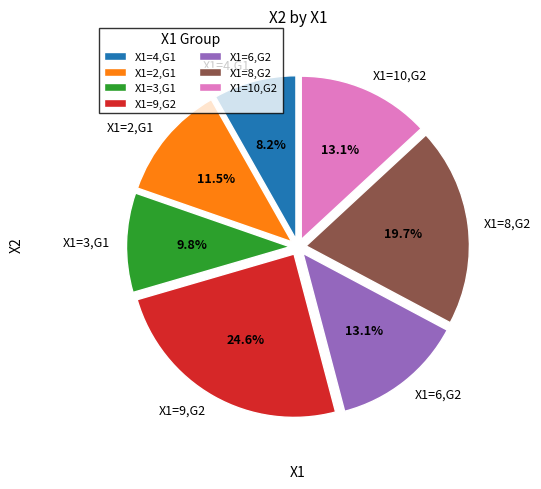

Which slice is the largest?

X1=9,G2